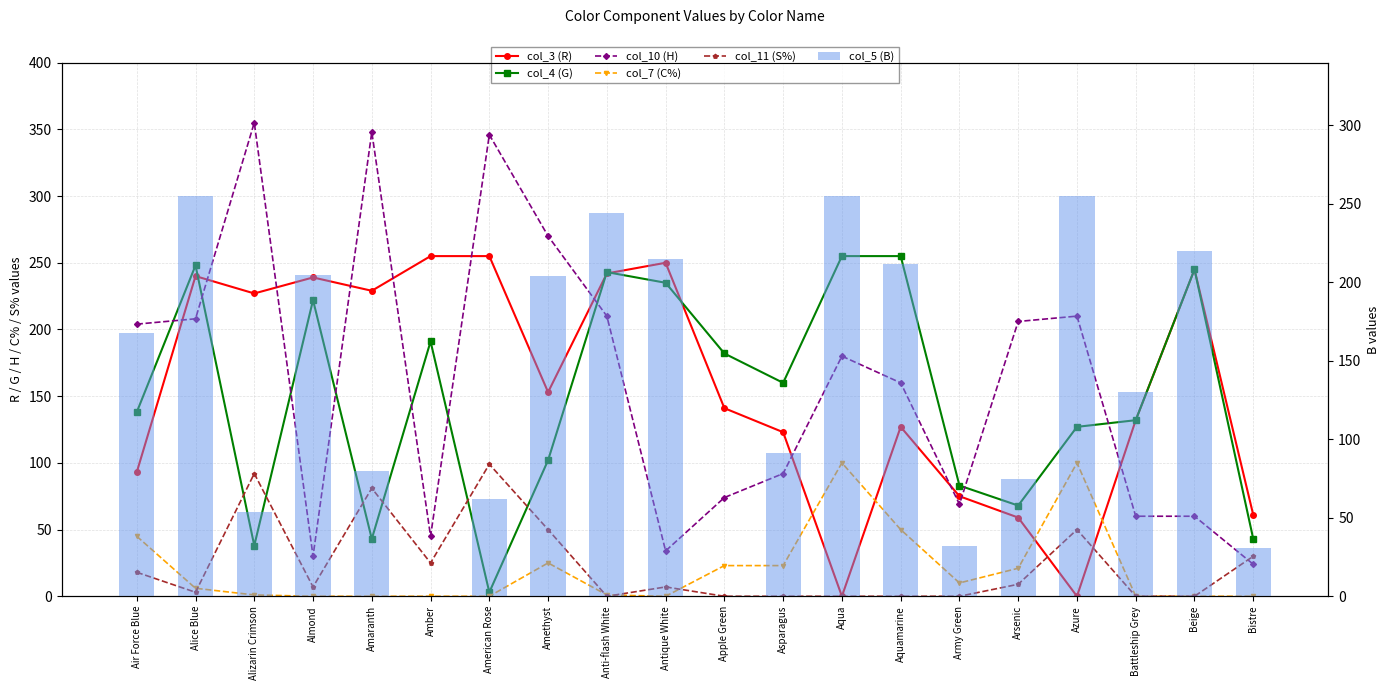

The value of col_3 (R) at Almond is 321. True or false?

False